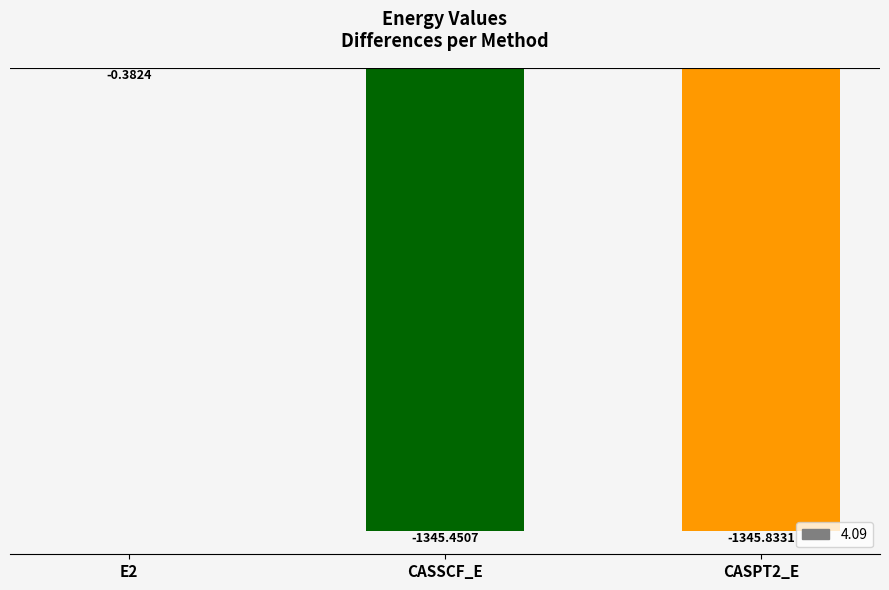

Read the value at CASSCF_E.

-1345.5